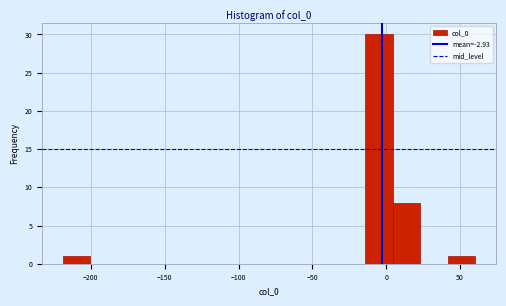

Around what value on the x-axis is the tallest bar? Give the approximate position of its centre, as read against the axis.

-5